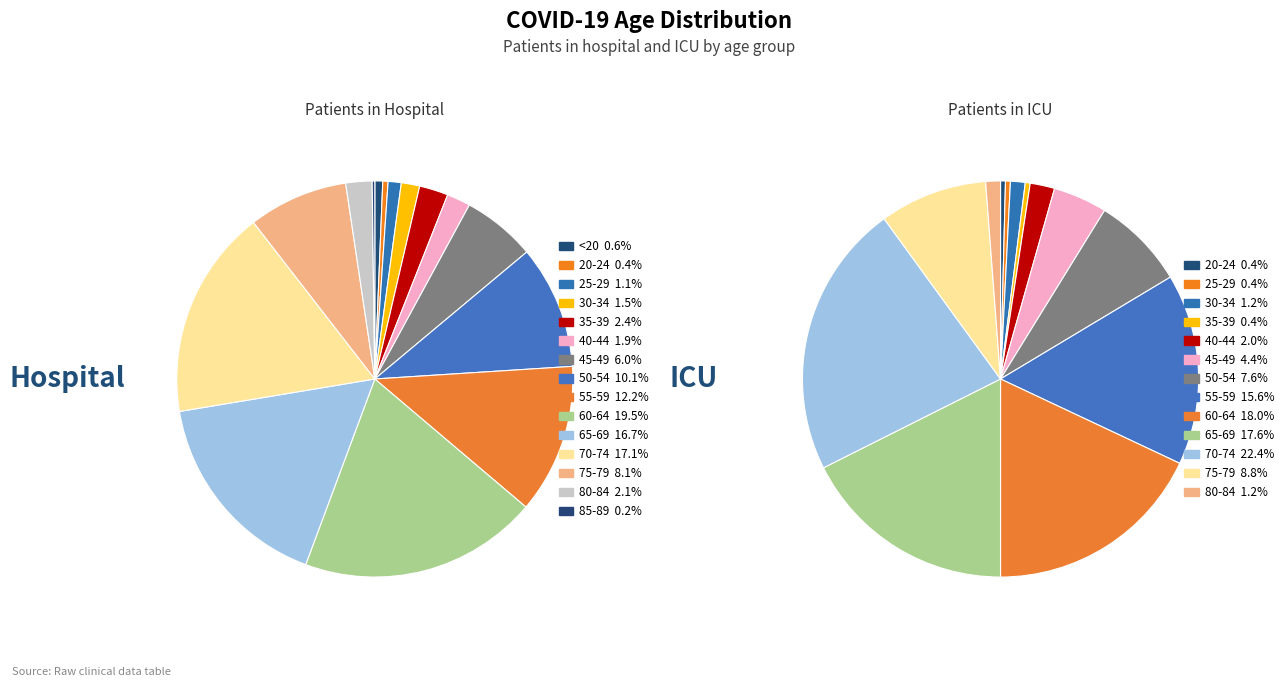

To the nearest percent, what percentage of the pie is 11?

17%